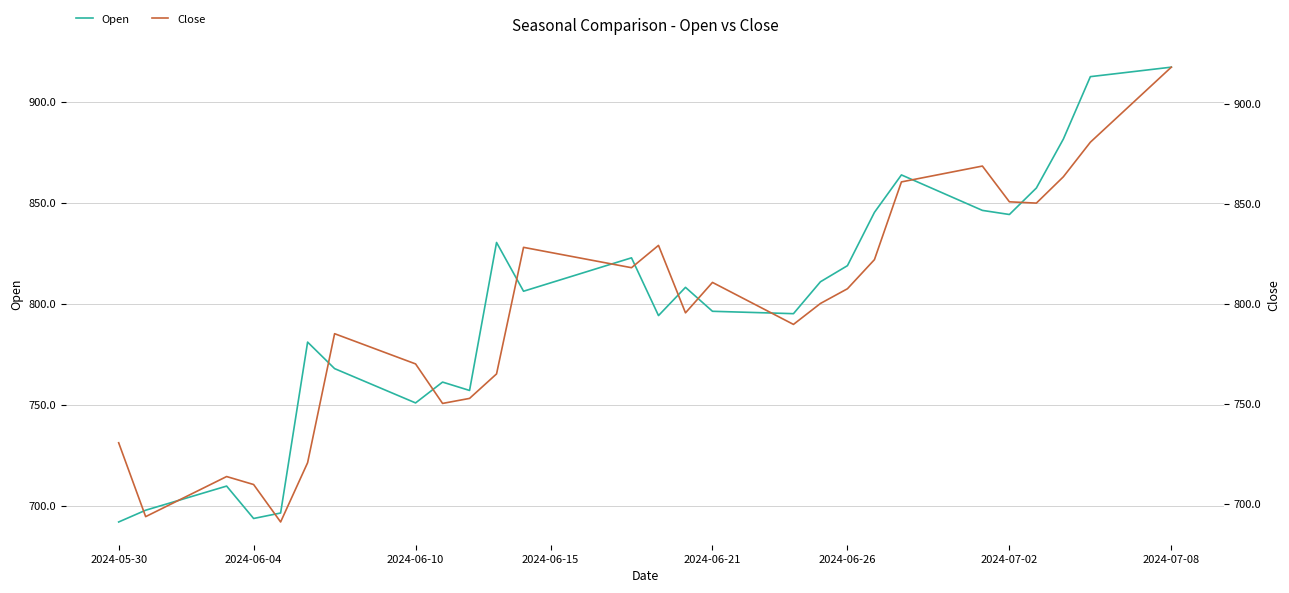

True or false: Close has more than 2 points higher than both neighbors.

True